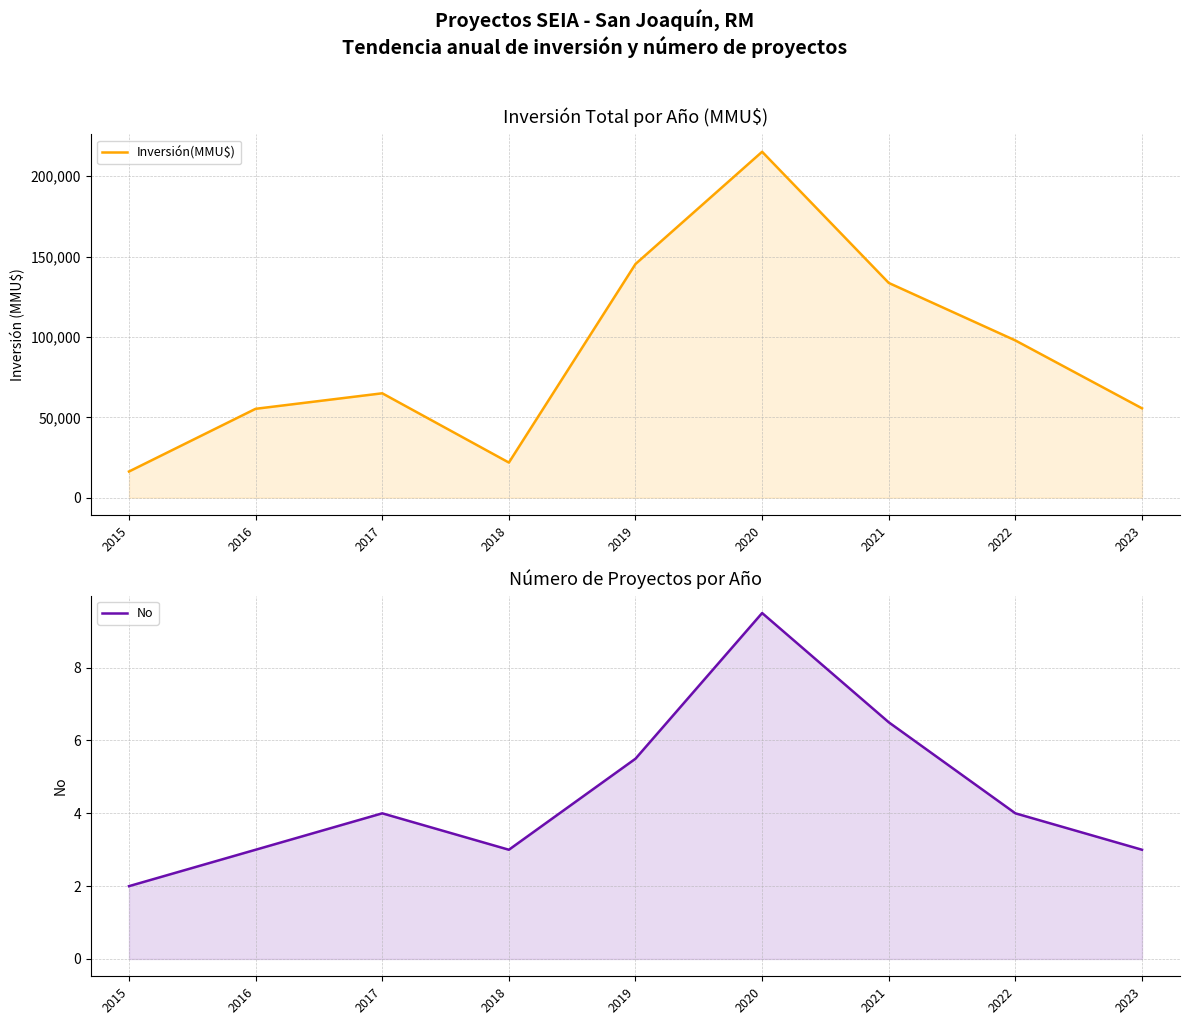

What is the approximate value of Inversión(MMU$) at 2016?

55317.0